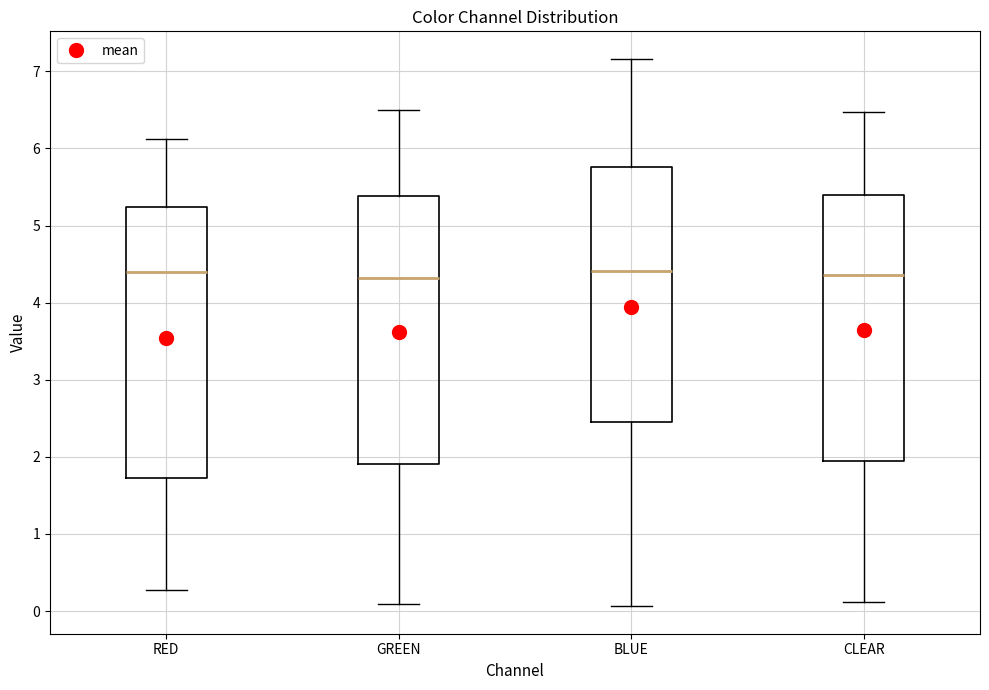

Where does the upper whisker of the box for BLUE end on the y-axis? The values are not printed on the chart, so give them approximately, as read against the axis.

7.2